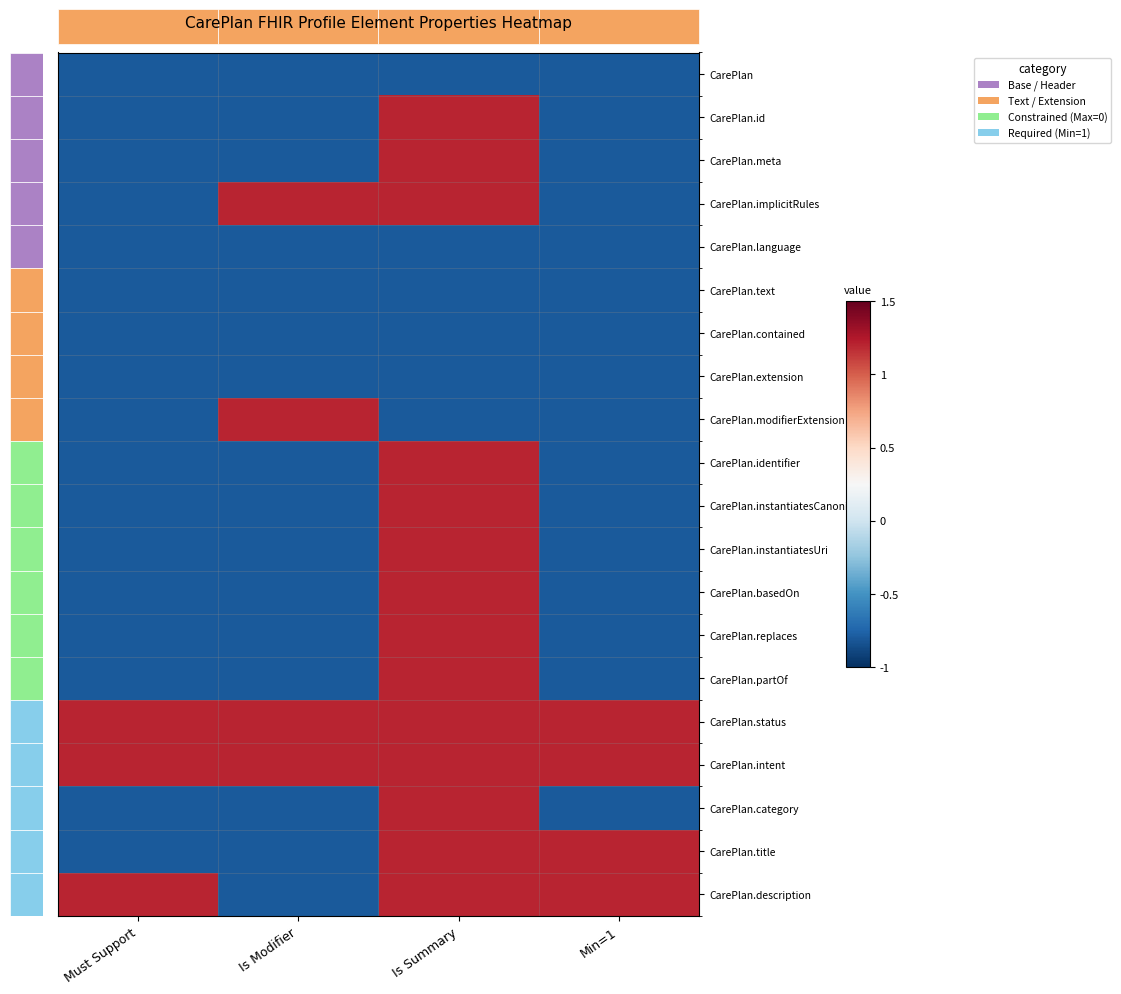

Reading left to right, list all the values displayed in this chart.

CarePlan: Must Support=-0.8	Is Modifier=-0.8	Is Summary=-0.8	Min=1=-0.8
CarePlan.id: Must Support=-0.8	Is Modifier=-0.8	Is Summary=1.2	Min=1=-0.8
CarePlan.meta: Must Support=-0.8	Is Modifier=-0.8	Is Summary=1.2	Min=1=-0.8
CarePlan.implicitRules: Must Support=-0.8	Is Modifier=1.2	Is Summary=1.2	Min=1=-0.8
CarePlan.language: Must Support=-0.8	Is Modifier=-0.8	Is Summary=-0.8	Min=1=-0.8
CarePlan.text: Must Support=-0.8	Is Modifier=-0.8	Is Summary=-0.8	Min=1=-0.8
CarePlan.contained: Must Support=-0.8	Is Modifier=-0.8	Is Summary=-0.8	Min=1=-0.8
CarePlan.extension: Must Support=-0.8	Is Modifier=-0.8	Is Summary=-0.8	Min=1=-0.8
CarePlan.modifierExtension: Must Support=-0.8	Is Modifier=1.2	Is Summary=-0.8	Min=1=-0.8
CarePlan.identifier: Must Support=-0.8	Is Modifier=-0.8	Is Summary=1.2	Min=1=-0.8
CarePlan.instantiatesCanonical: Must Support=-0.8	Is Modifier=-0.8	Is Summary=1.2	Min=1=-0.8
CarePlan.instantiatesUri: Must Support=-0.8	Is Modifier=-0.8	Is Summary=1.2	Min=1=-0.8
CarePlan.basedOn: Must Support=-0.8	Is Modifier=-0.8	Is Summary=1.2	Min=1=-0.8
CarePlan.replaces: Must Support=-0.8	Is Modifier=-0.8	Is Summary=1.2	Min=1=-0.8
CarePlan.partOf: Must Support=-0.8	Is Modifier=-0.8	Is Summary=1.2	Min=1=-0.8
CarePlan.status: Must Support=1.2	Is Modifier=1.2	Is Summary=1.2	Min=1=1.2
CarePlan.intent: Must Support=1.2	Is Modifier=1.2	Is Summary=1.2	Min=1=1.2
CarePlan.category: Must Support=-0.8	Is Modifier=-0.8	Is Summary=1.2	Min=1=-0.8
CarePlan.title: Must Support=-0.8	Is Modifier=-0.8	Is Summary=1.2	Min=1=1.2
CarePlan.description: Must Support=1.2	Is Modifier=-0.8	Is Summary=1.2	Min=1=1.2